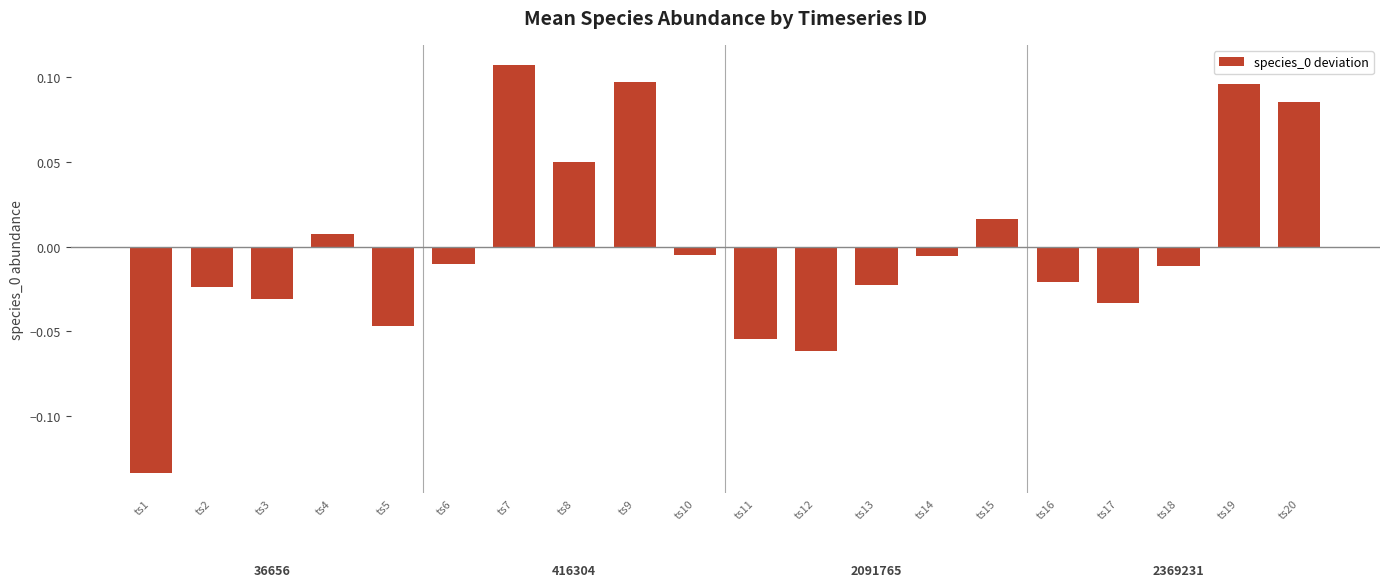

Which label corresponds to the smallest value in the chart?

ts1